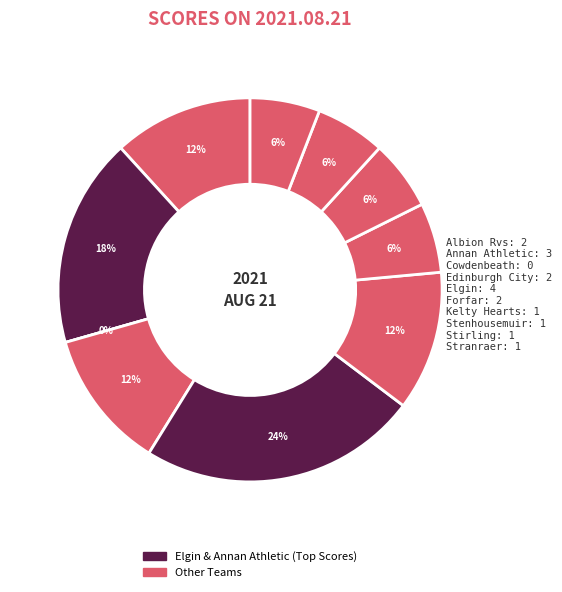

To the nearest percent, what is the difference between the Elgin and Albion Rvs slice percentages?

12%